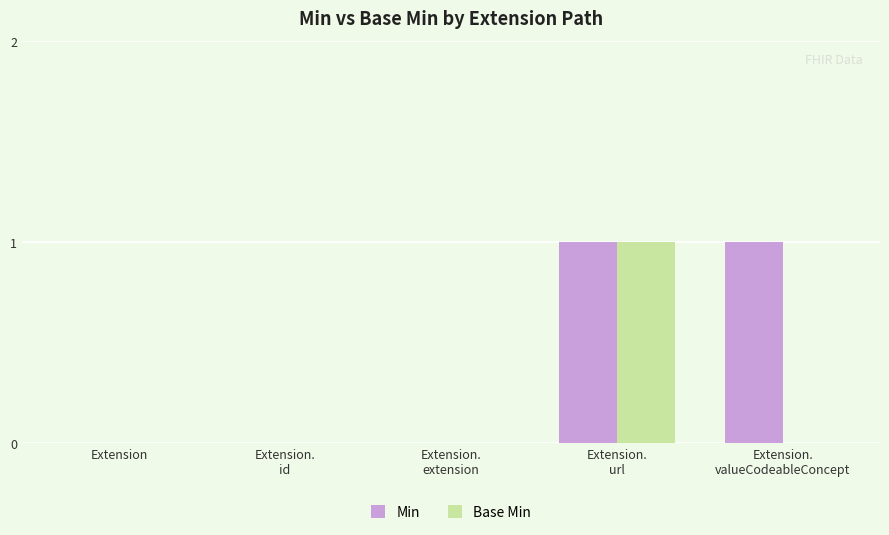

Is it true that Min equals -1 at Extension?

False